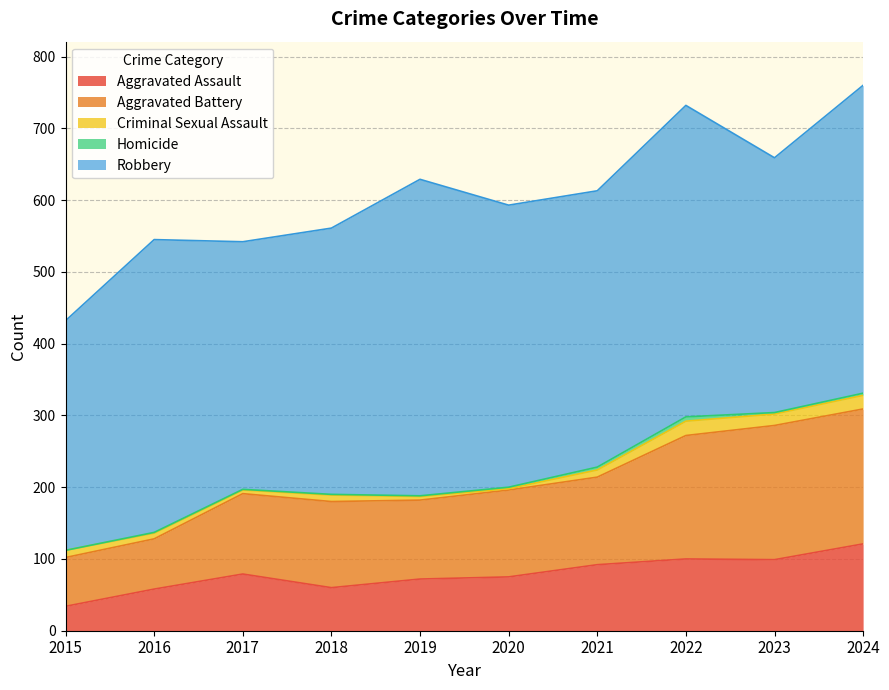

Reading left to right, extract all data points from this chart.

Aggravated Assault: 34	58	79	60	72	75	92	100	99	121
Aggravated Battery: 68	70	112	120	110	121	122	172	187	188
Criminal Sexual Assault: 10	8	5	9	5	2	10	20	16	19
Homicide: 0	1	1	1	1	2	4	6	2	3
Robbery: 320	408	345	371	441	393	385	434	355	429